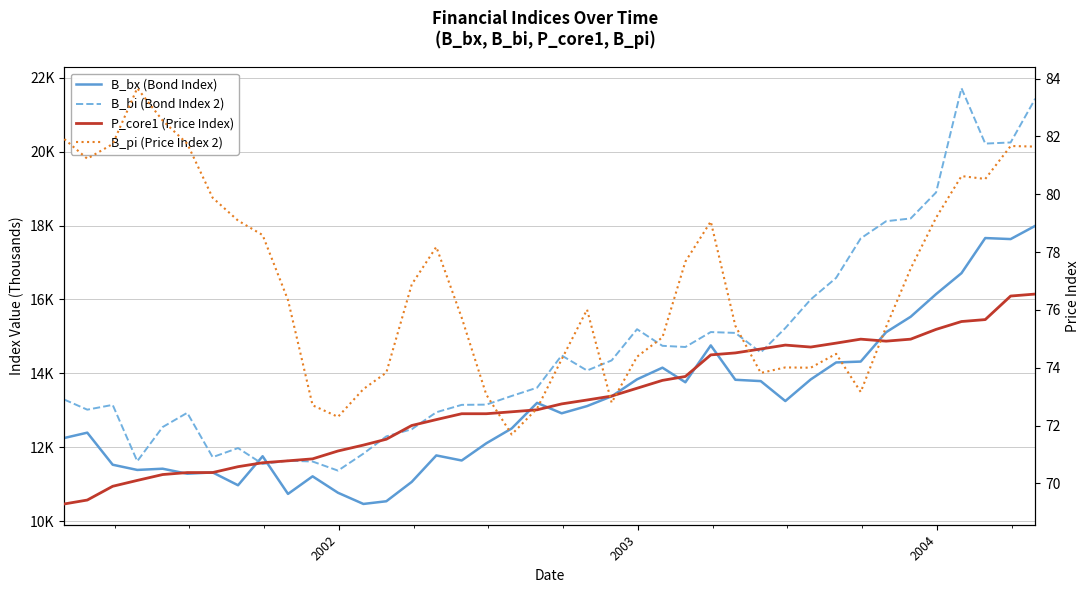

What is the value of the B_bx (Bond Index) point at the 25th from the left?

14153.5